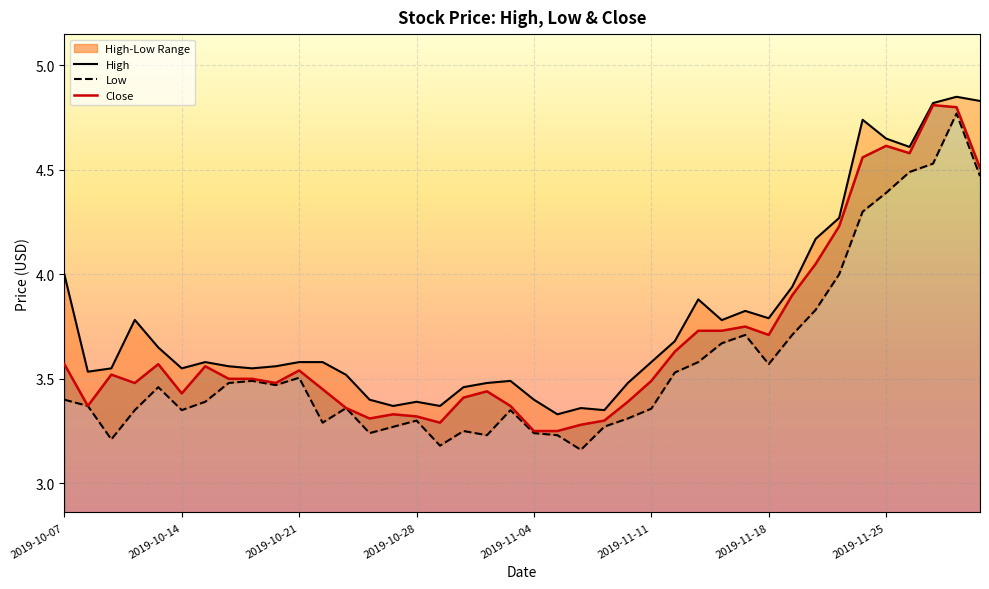

Which series has the largest total across all categories?

High